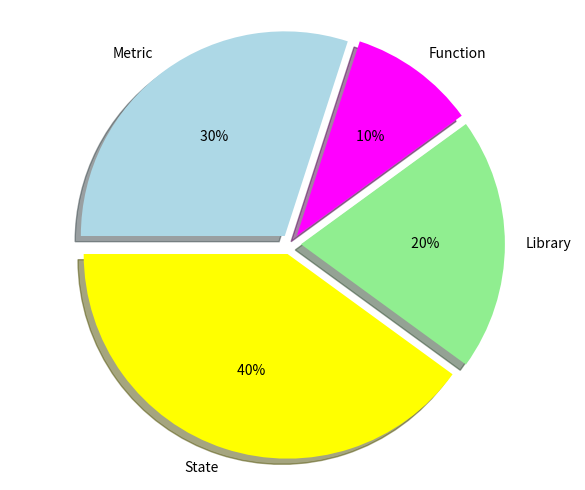

To the nearest percent, what is the average slice percentage?

25%